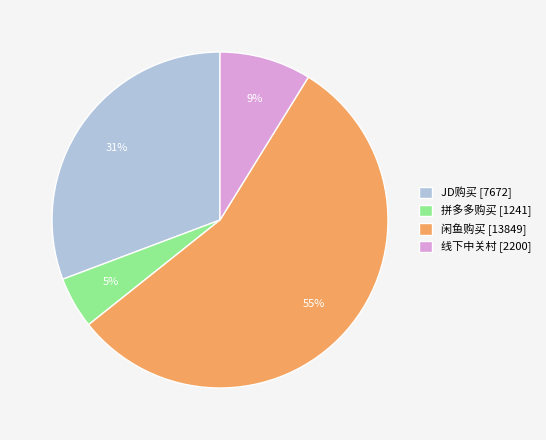

How many slices are in this pie chart?

4